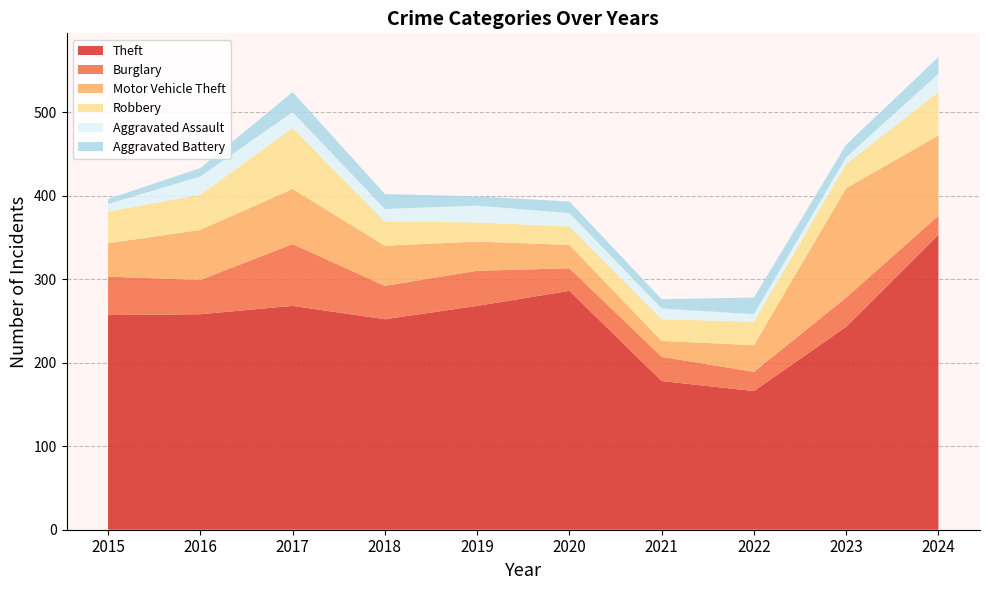

Reading right to left, list all the values displayed in this chart.

Theft: 2024=353	2023=243	2022=166	2021=178	2020=286	2019=268	2018=252	2017=268	2016=258	2015=257
Burglary: 2024=23	2023=35	2022=23	2021=29	2020=27	2019=42	2018=40	2017=74	2016=41	2015=46
Motor Vehicle Theft: 2024=96	2023=131	2022=32	2021=19	2020=28	2019=35	2018=48	2017=66	2016=60	2015=40
Robbery: 2024=52	2023=29	2022=28	2021=26	2020=22	2019=23	2018=29	2017=73	2016=42	2015=38
Aggravated Assault: 2024=22	2023=8	2022=9	2021=13	2020=16	2019=20	2018=15	2017=19	2016=22	2015=9
Aggravated Battery: 2024=20	2023=15	2022=20	2021=11	2020=14	2019=11	2018=18	2017=24	2016=10	2015=6